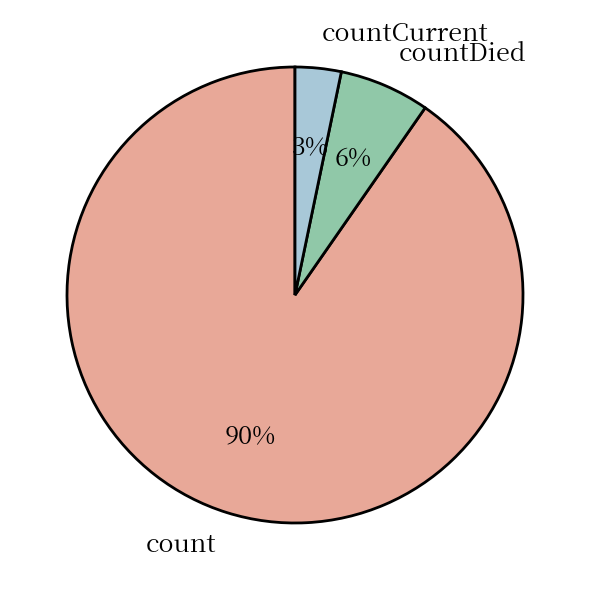

What is the smallest slice in the pie chart?

countCurrent